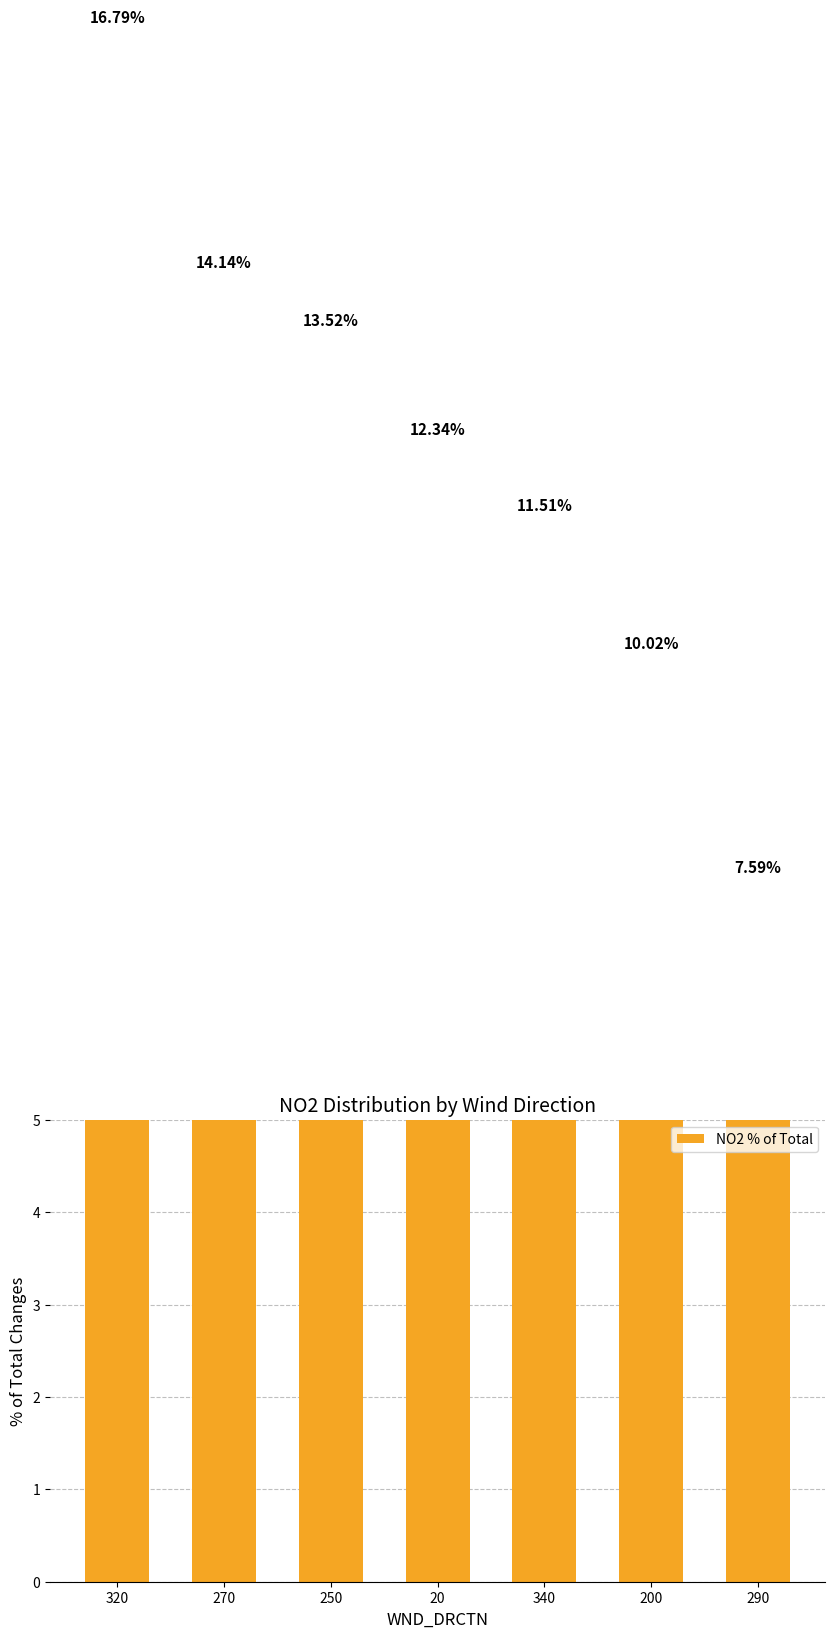

List the labels in order of value, largest first.

320, 270, 250, 20, 340, 200, 290